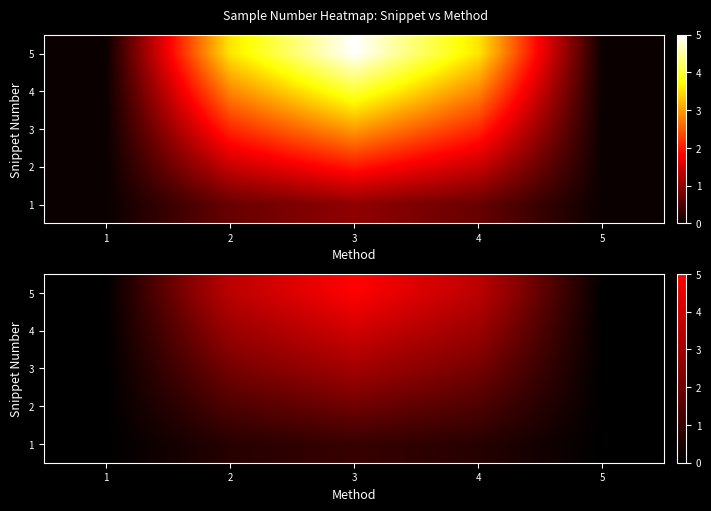

List the series in order of their overall mean, lowest first.

1, 2, 3, 4, 5